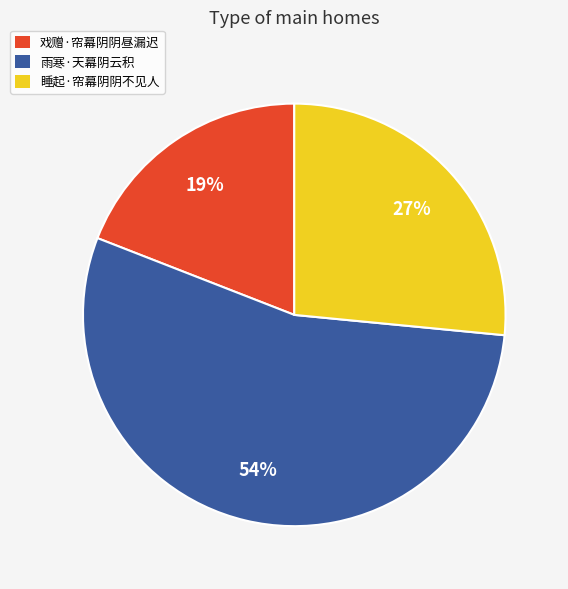

The 雨寒·天幕阴云积 slice represents 54% of the pie. True or false?

True